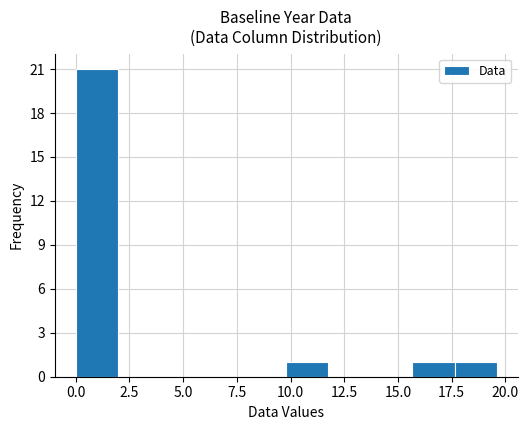

Around what value on the x-axis is the tallest bar? Give the approximate position of its centre, as read against the axis.

1.0